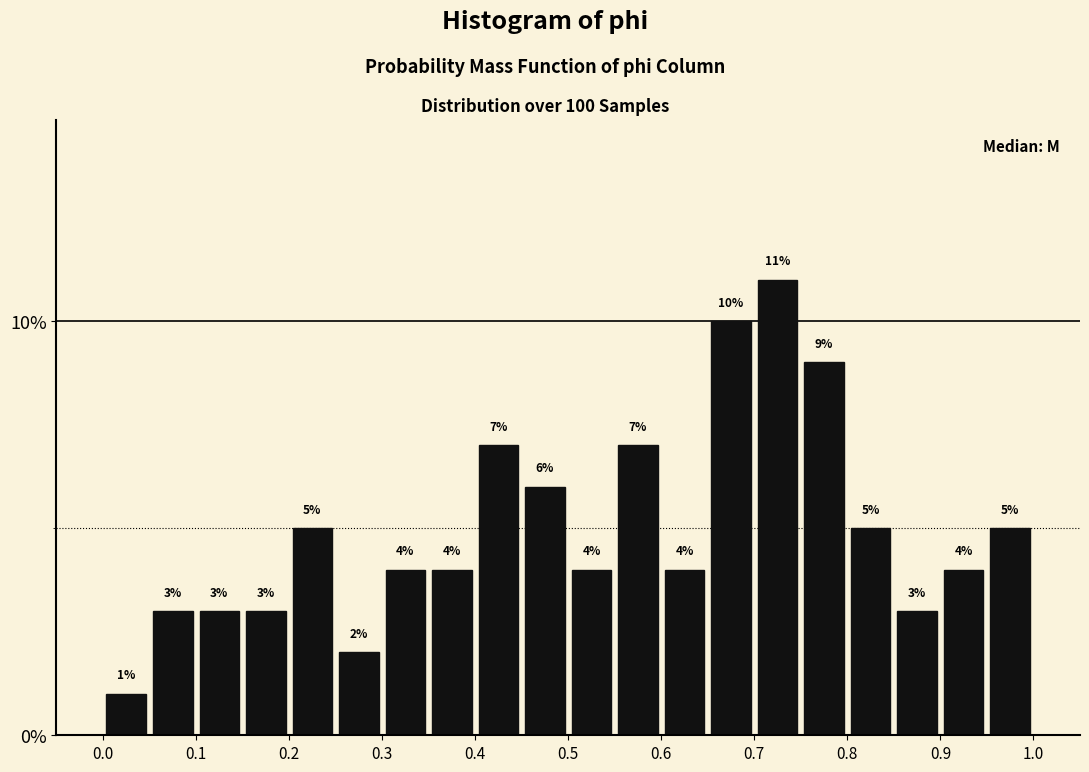

Reading left to right, list every bar in this chart as the range it spans on the x-axis followed by its height.

0.00 to 0.05: 1
0.05 to 0.10: 3
0.10 to 0.15: 3
0.15 to 0.20: 3
0.20 to 0.25: 5
0.25 to 0.30: 2
0.30 to 0.35: 4
0.35 to 0.40: 4
0.40 to 0.45: 7
0.45 to 0.50: 6
0.50 to 0.55: 4
0.55 to 0.60: 7
0.60 to 0.65: 4
0.65 to 0.70: 10
0.70 to 0.75: 11
0.75 to 0.80: 9
0.80 to 0.85: 5
0.85 to 0.90: 3
0.90 to 0.95: 4
0.95 to 1.00: 5